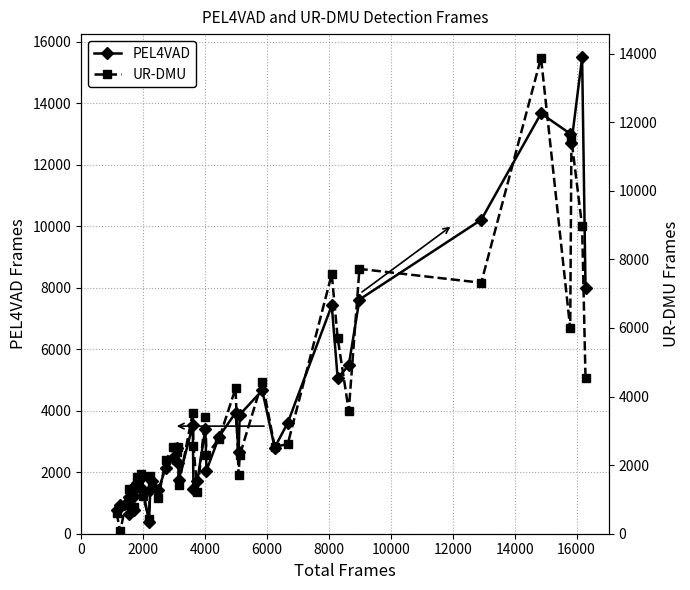

What is the value of the PEL4VAD point at the 2nd from the left?

927